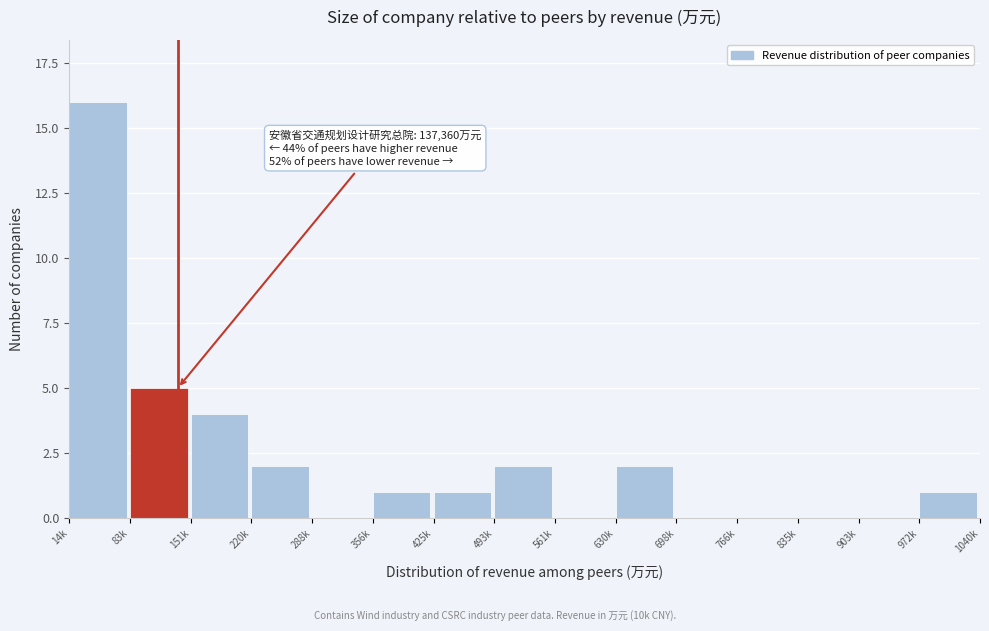

Reading right to left, extract all data points from this chart.

972k=1	903k=0	835k=0	766k=0	698k=0	630k=2	561k=0	493k=2	425k=1	356k=1	288k=0	220k=2	151k=4	83k=5	14k=16